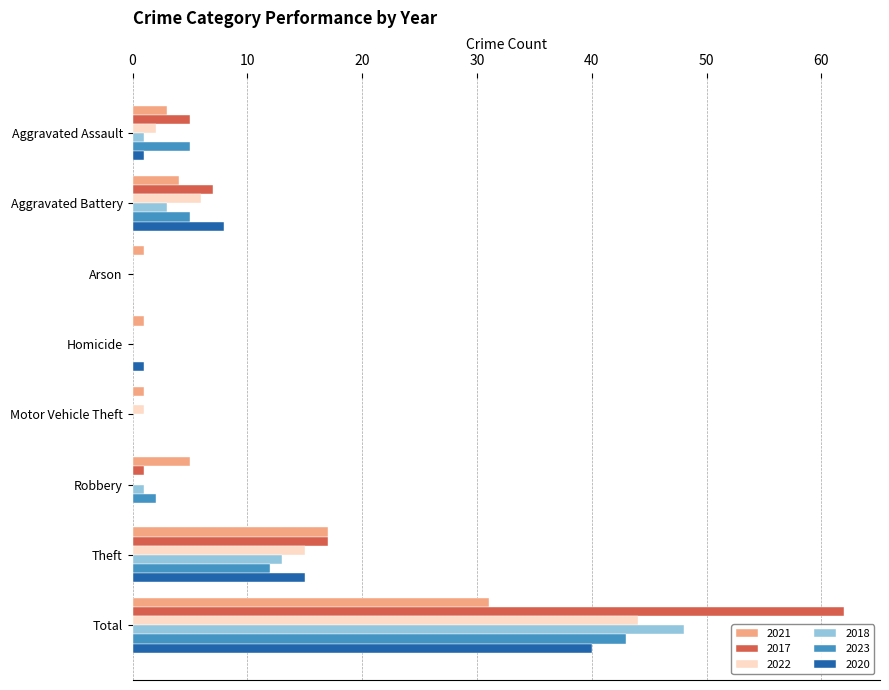

Count the number of data series in this chart.

6